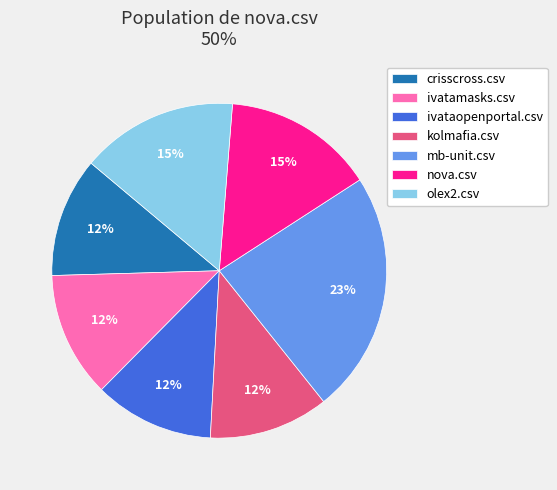

Combined, do mb-unit.csv and kolmafia.csv account for over 50%?

No